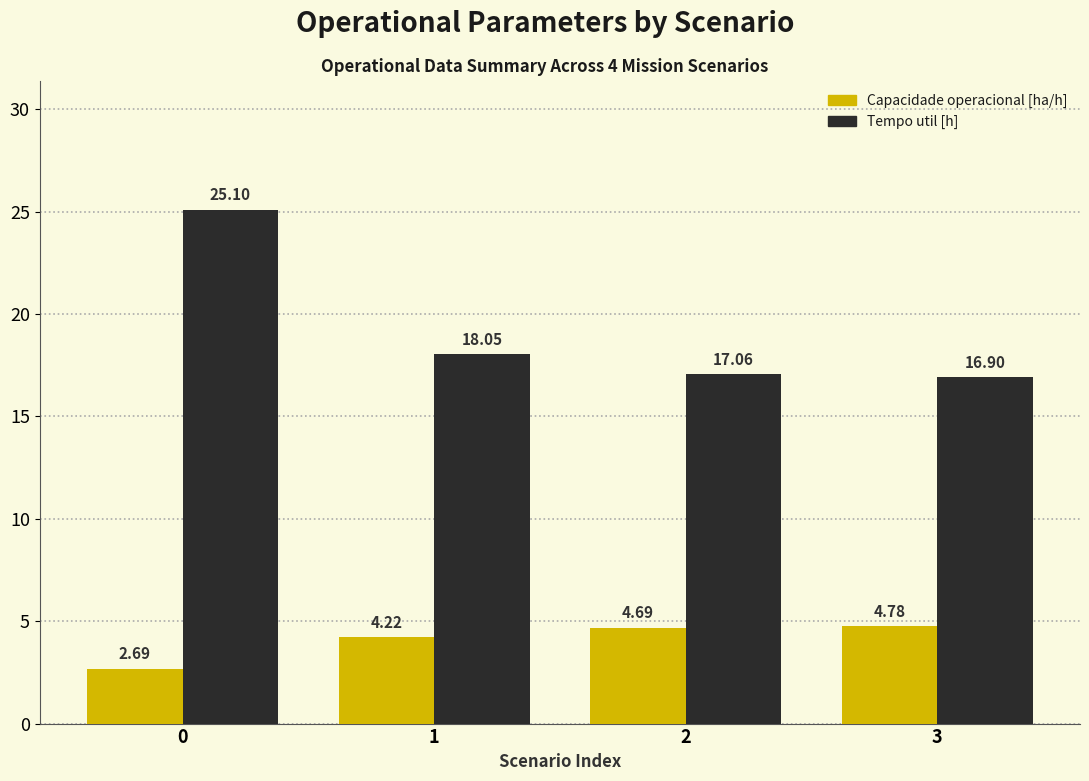

The value of Tempo util [h] at 3 is 16.9. True or false?

True